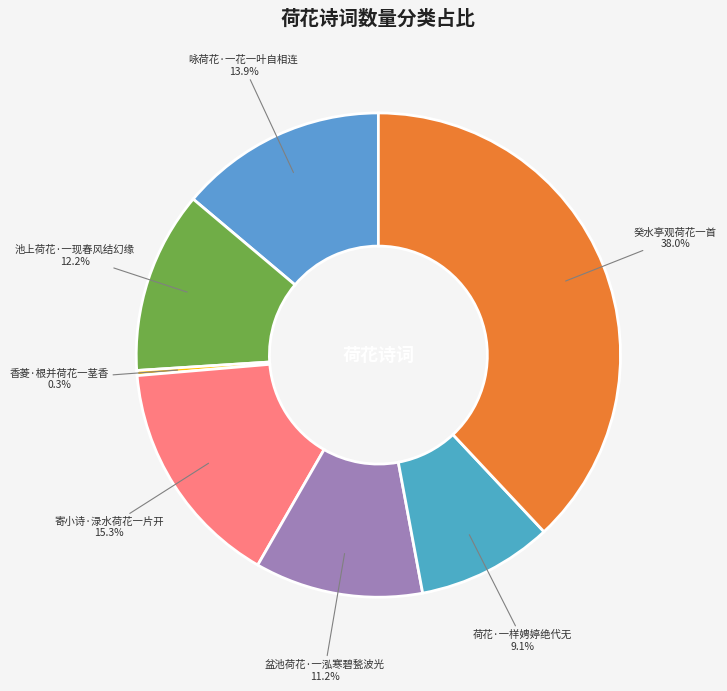

Rank the categories by value from highest to lowest.

癸水亭观荷花一首, 寄小诗·渌水荷花一片开, 咏荷花·一花一叶自相连, 池上荷花·一现春风结幻缘, 盆池荷花·一泓寒碧甃波光, 荷花·一样娉婷绝代无, 香菱·根并荷花一茎香